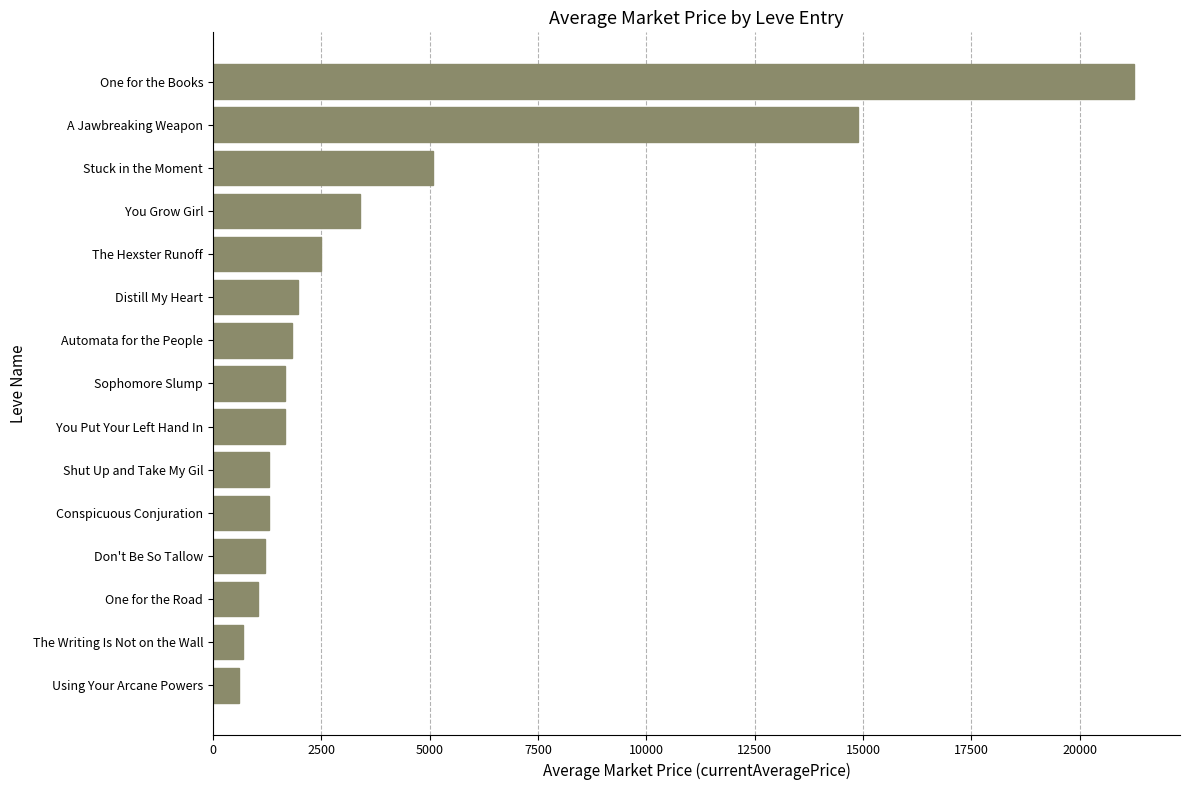

What is the sum of all values?

60362.2